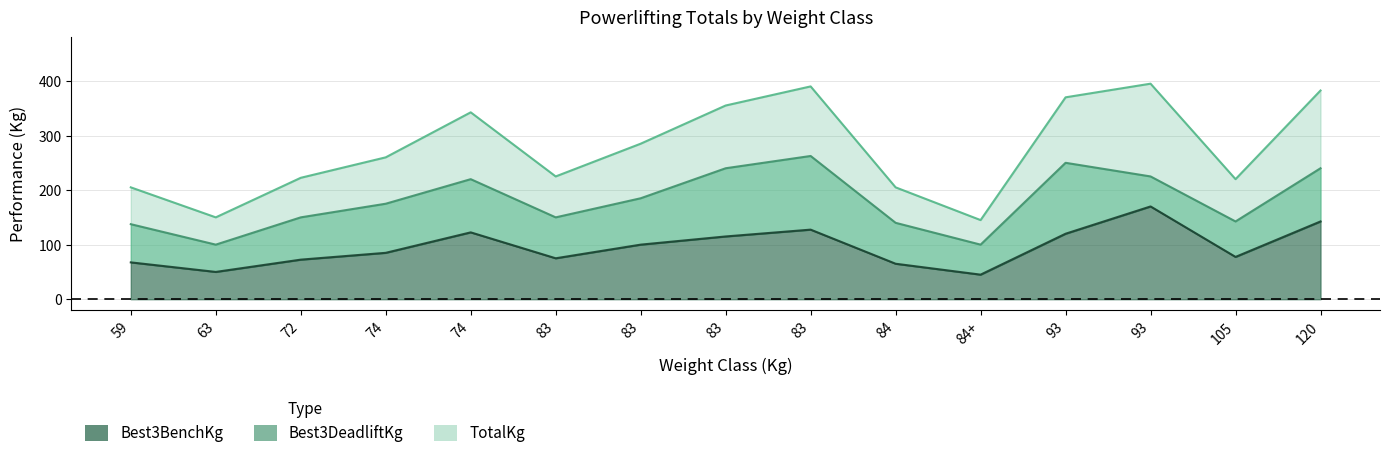

Is the value of Best3DeadliftKg at 83 greater than the value of Best3BenchKg at 59?

Yes